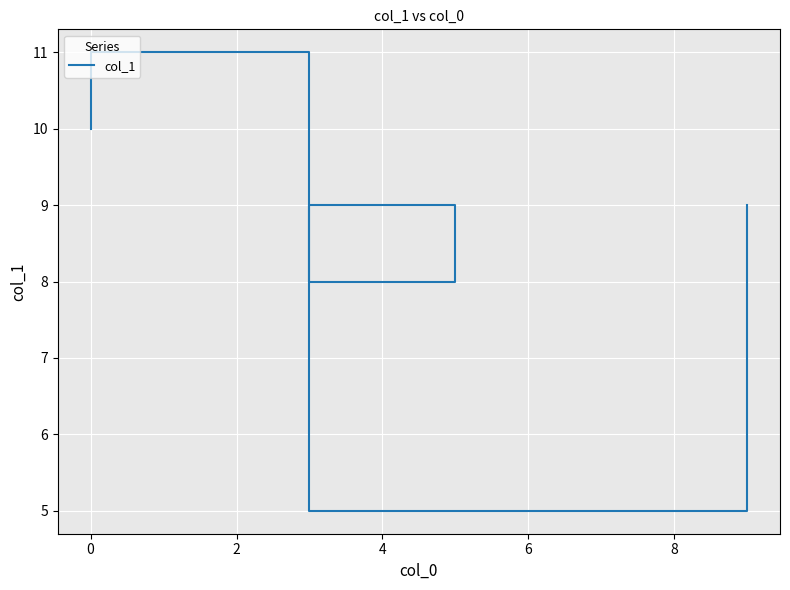

What is the difference between the second highest and minimum values?

6